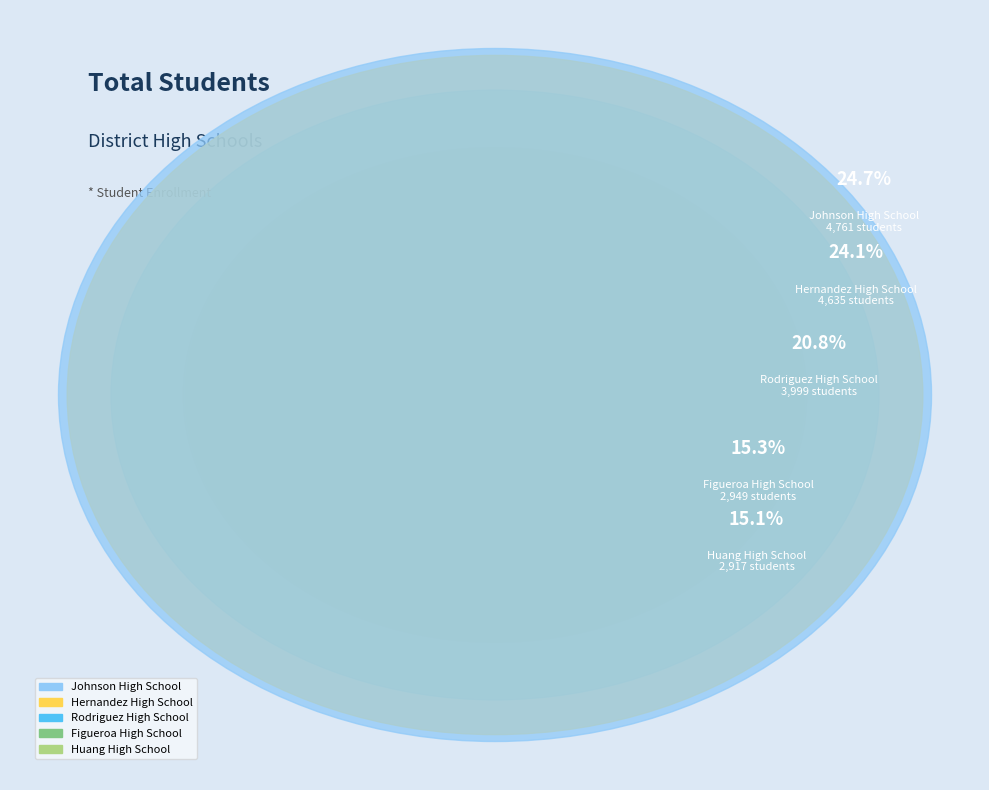

To the nearest percent, what is the average slice percentage?

20%